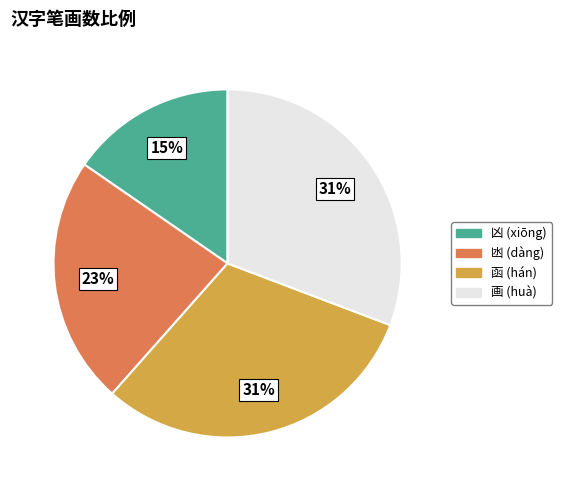

To the nearest percent, what is the average slice percentage?

25%